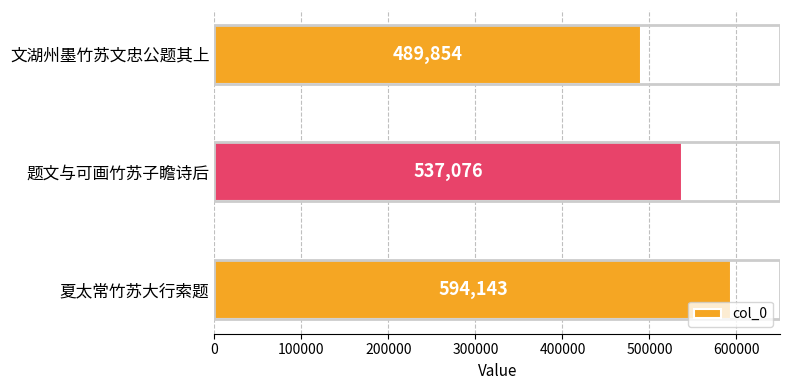

The value at 文湖州墨竹苏文忠公题其上 is 489854. True or false?

True